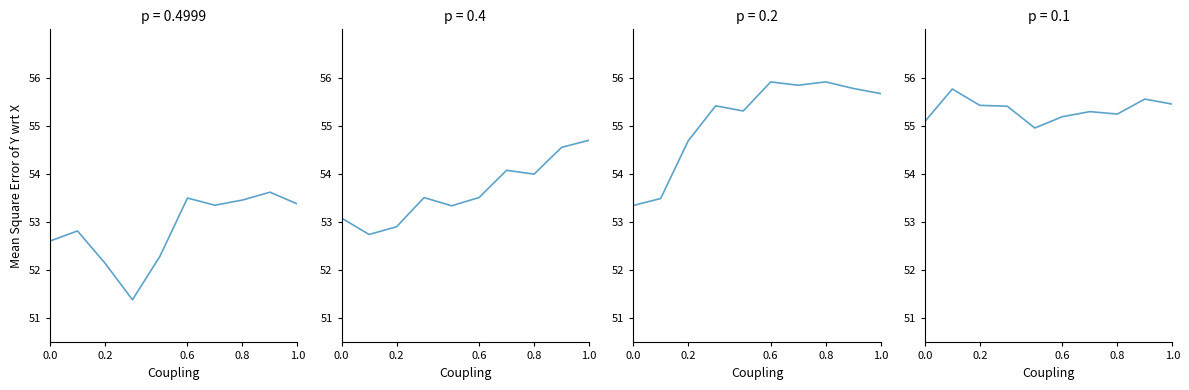

Where is the data nearest to the value 55?

1.0